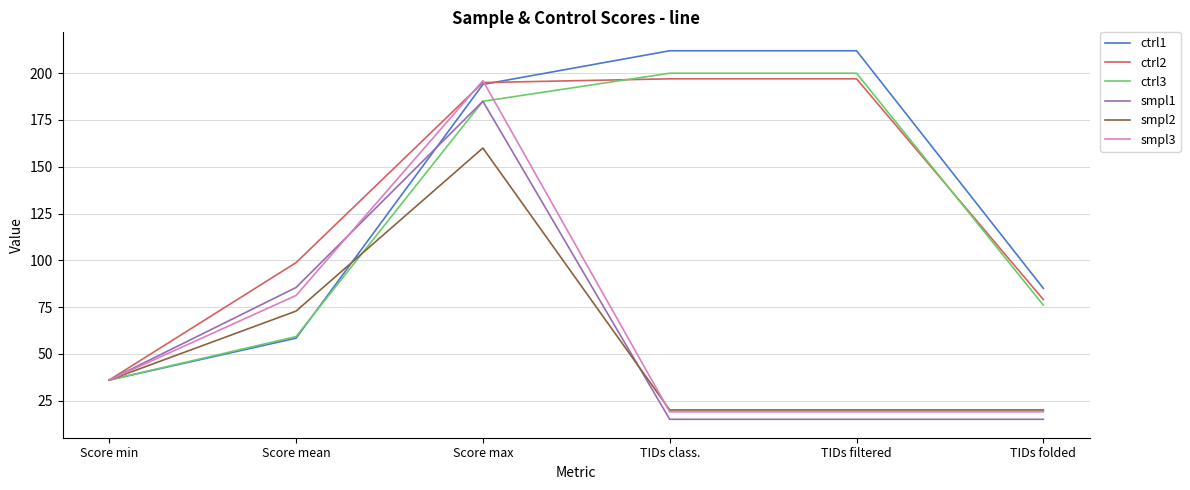

Is the value of smpl2 at TIDs class. greater than the value of ctrl3 at TIDs class.?

No